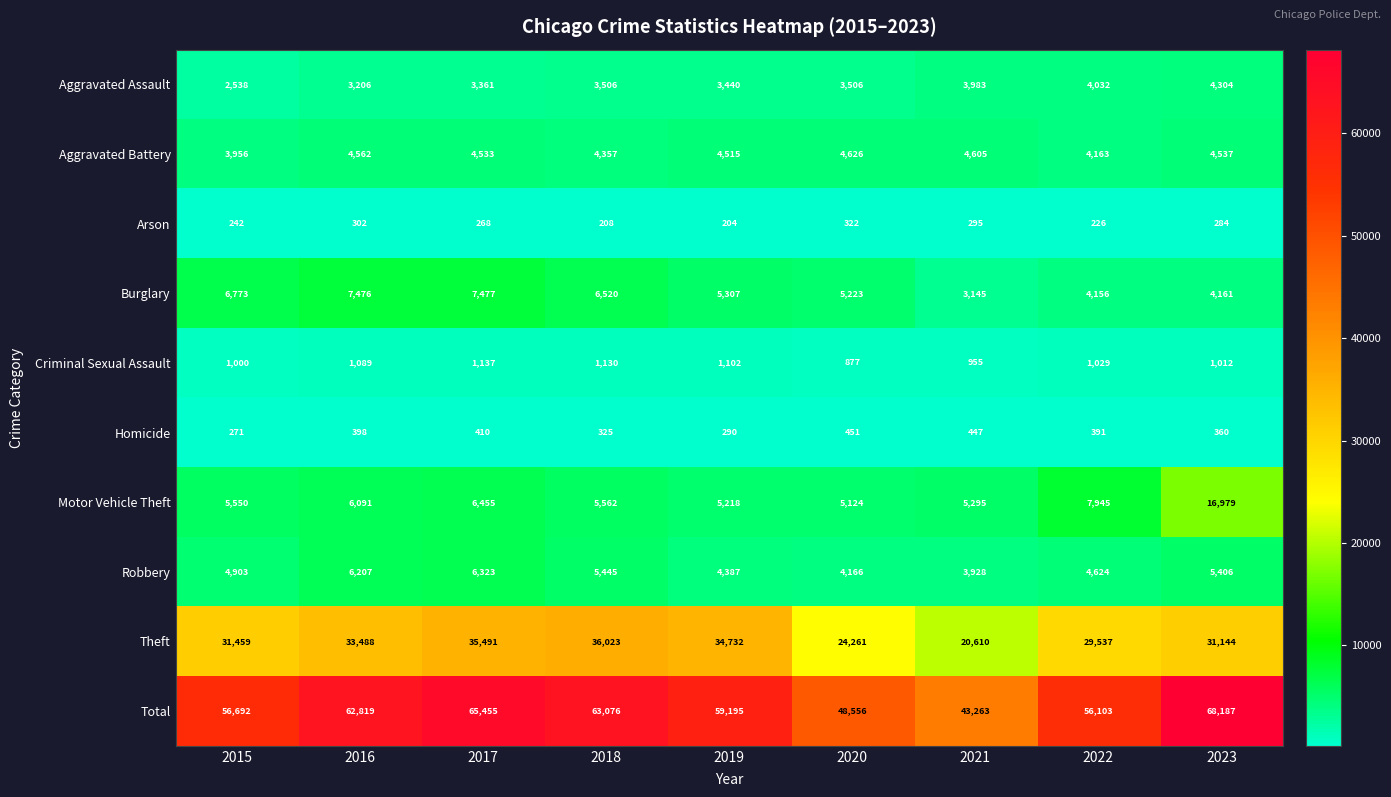

Count the number of data series in this chart.

10